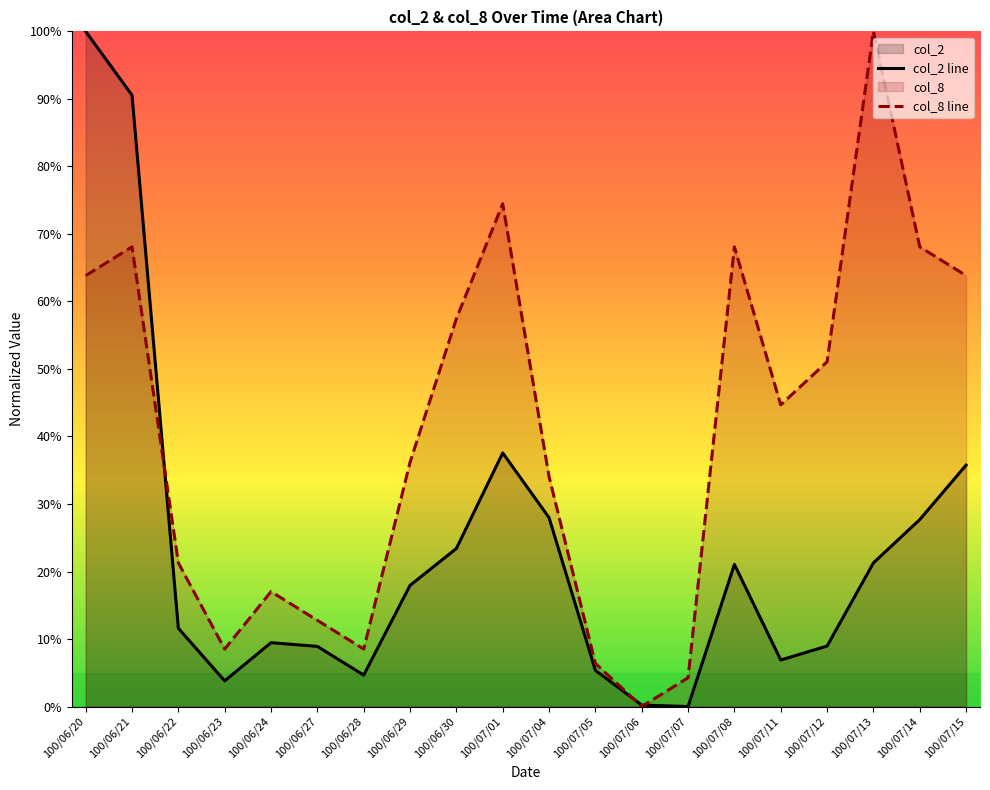

What is the difference between the highest and lowest values at 100/07/04?

6.1